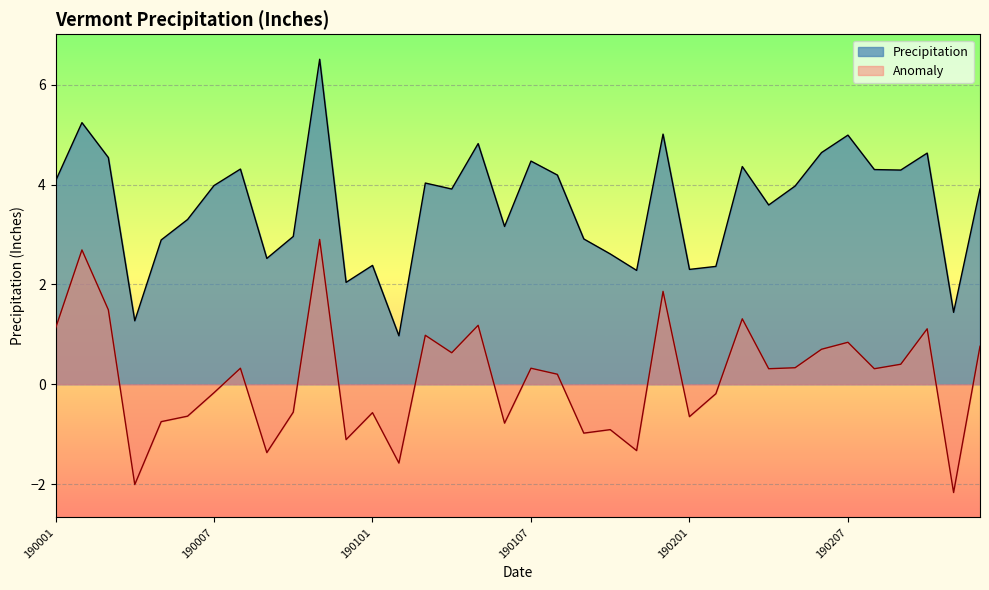

Read the Anomaly value at 190206.

0.7